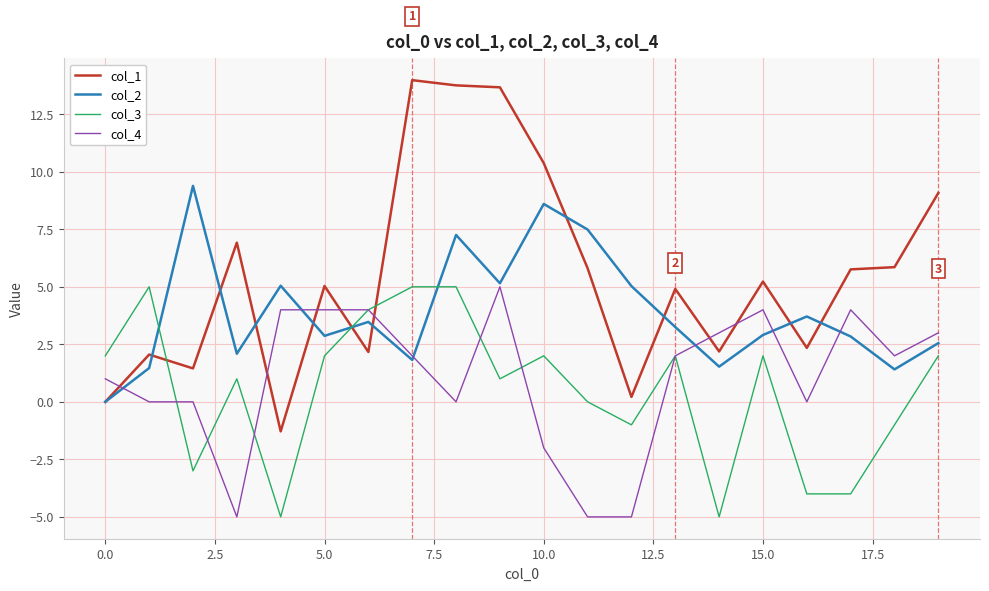

What are all the series names shown in the legend?

col_1, col_2, col_3, col_4